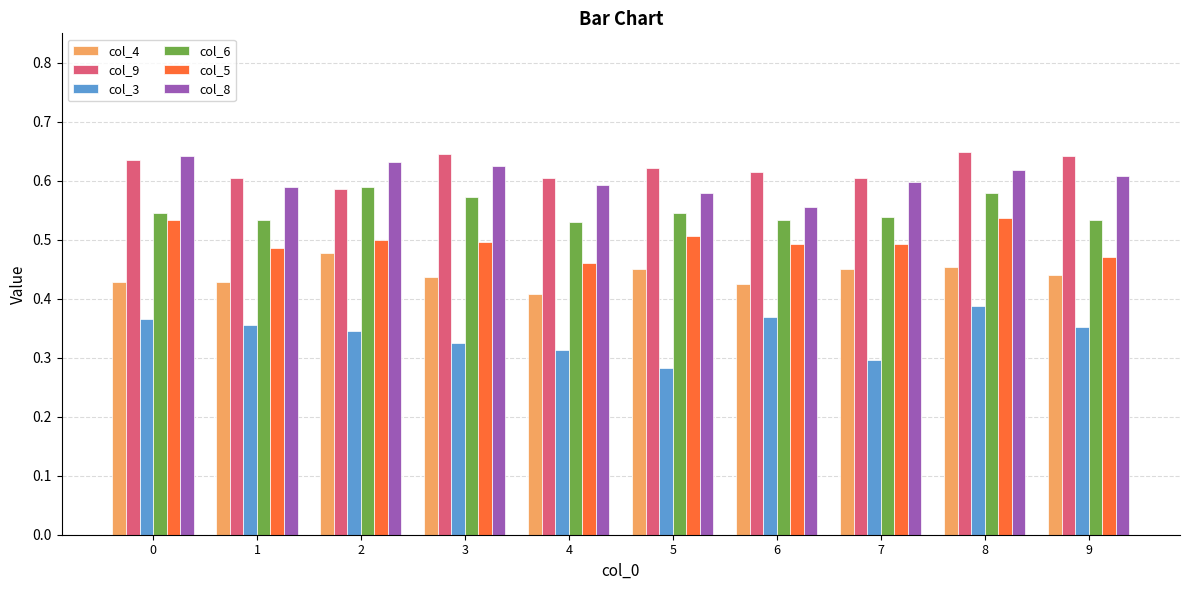

Which category has the lowest value in the col_4 series?

4